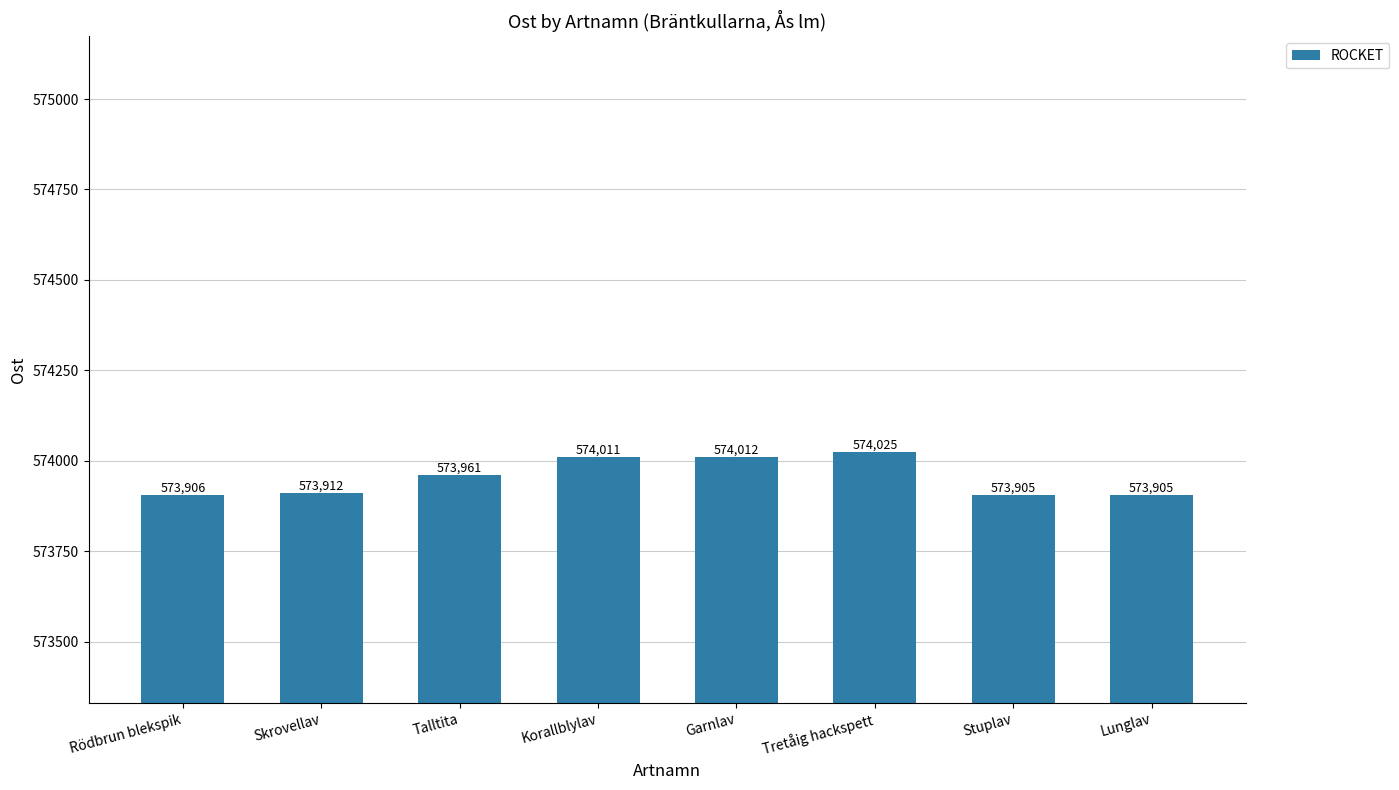

What is the sum of all values?

4591637